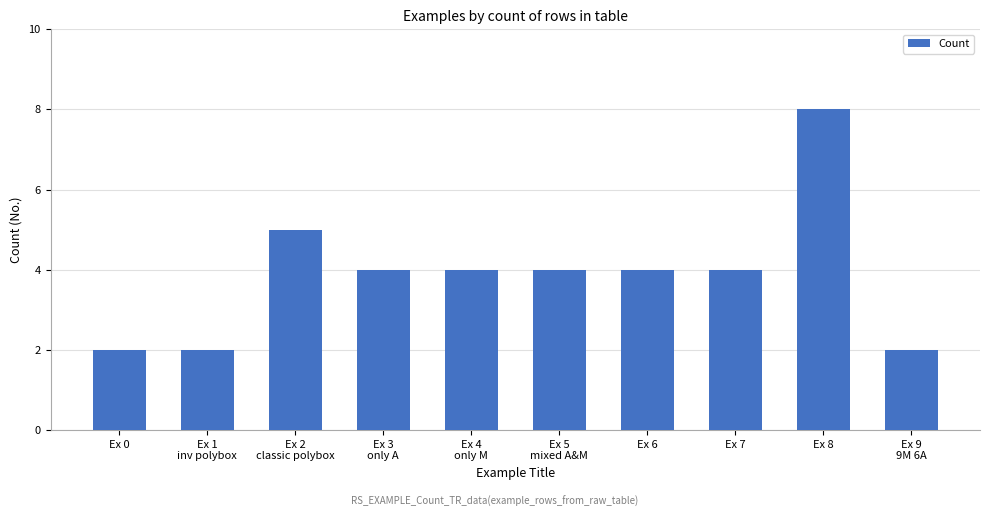

What is the label of the 3rd bar from the right?

Ex 7